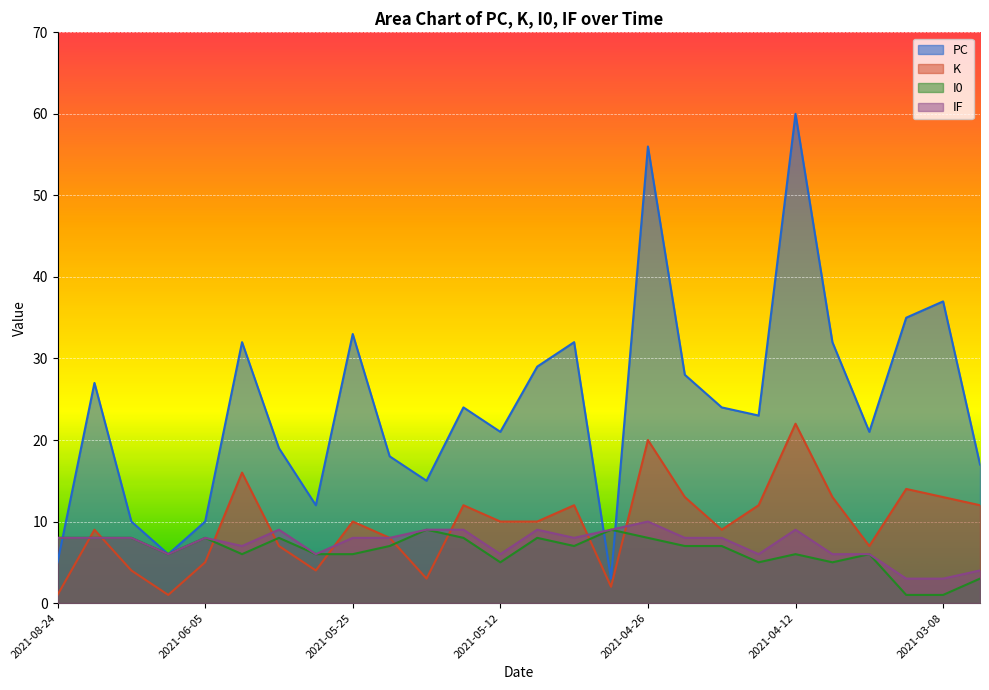

What are all the series names shown in the legend?

PC, K, I0, IF